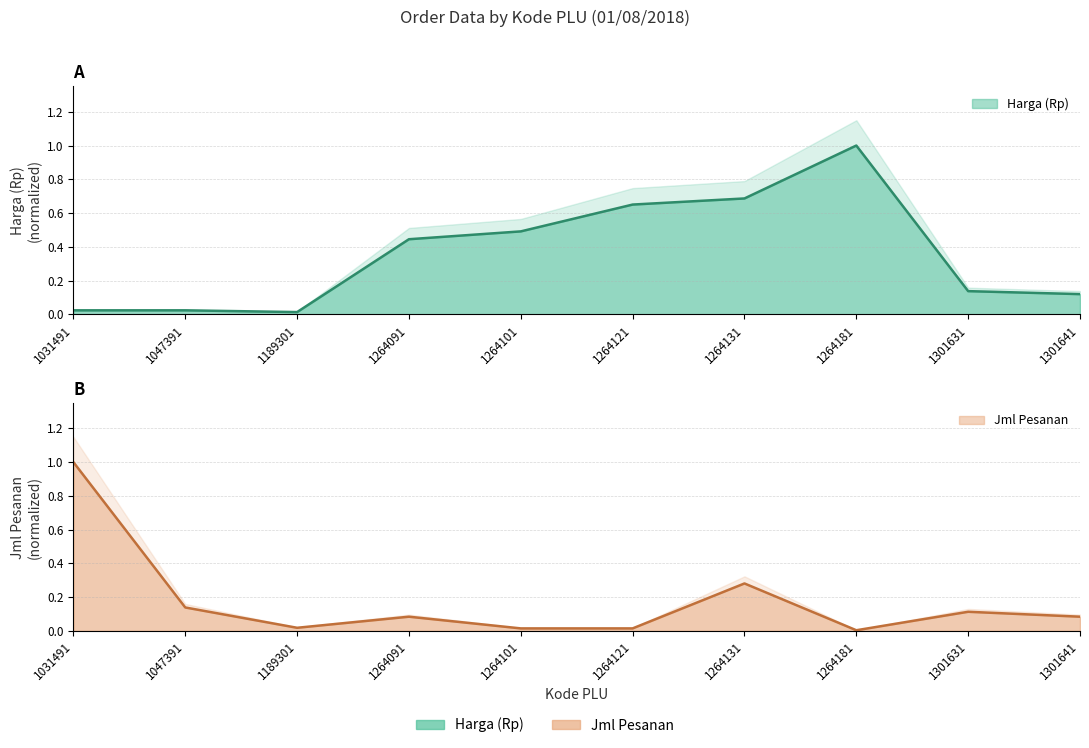

What is the value of the Harga (Rp) point at the 9th from the left?

0.1